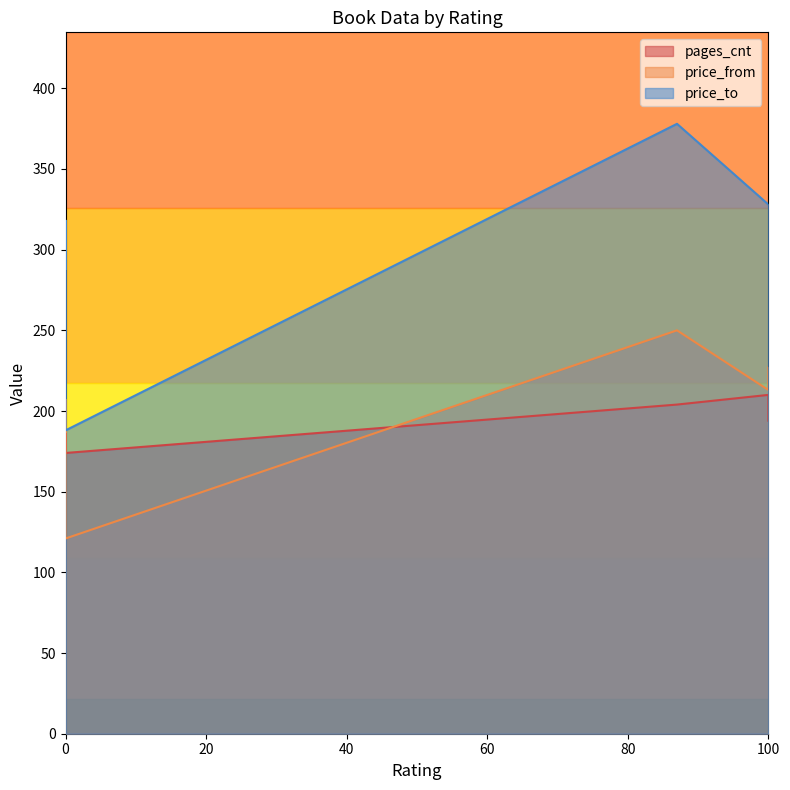

At 87, list the series in order from smallest to largest.

pages_cnt, price_from, price_to